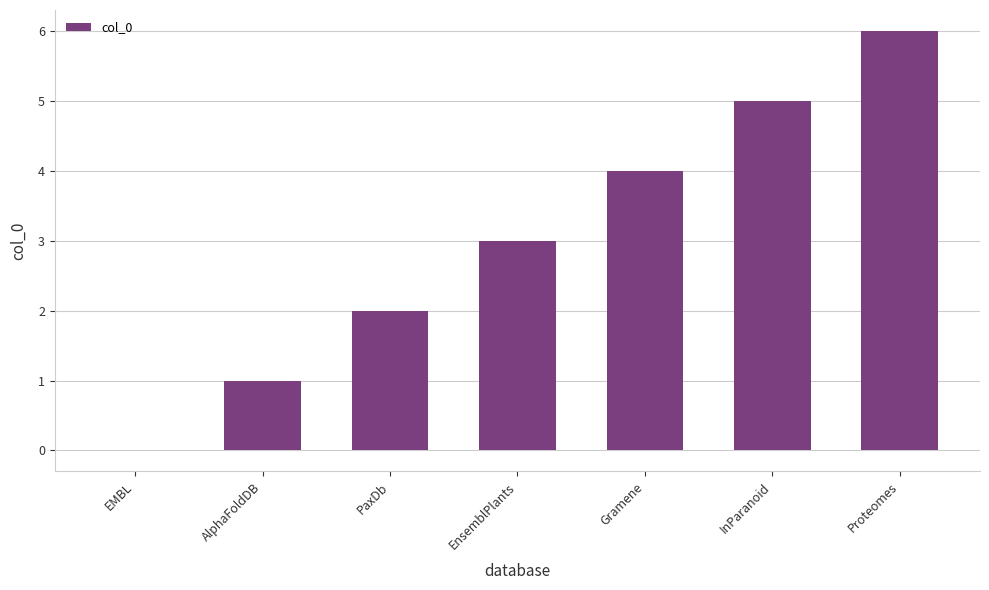

Are the bars horizontal?

No